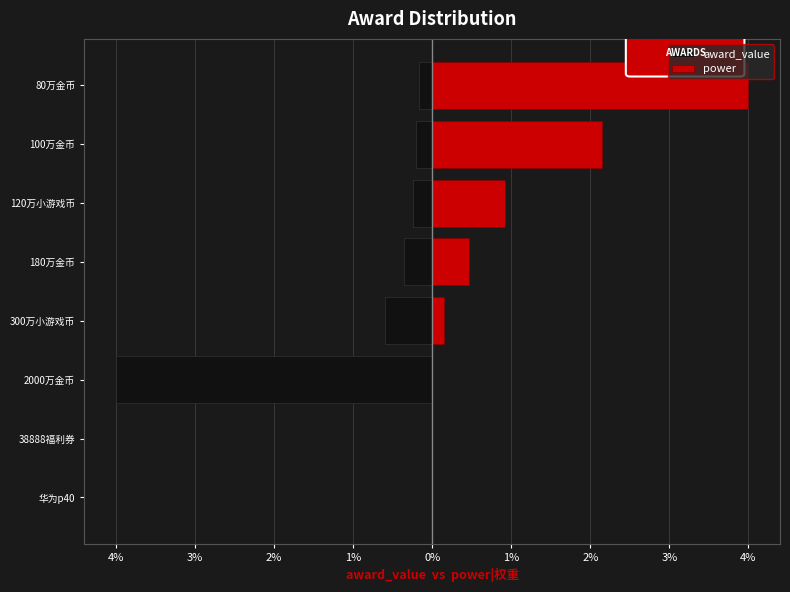

What is the difference between the maximum and second lowest values in the award_value series?

0.6